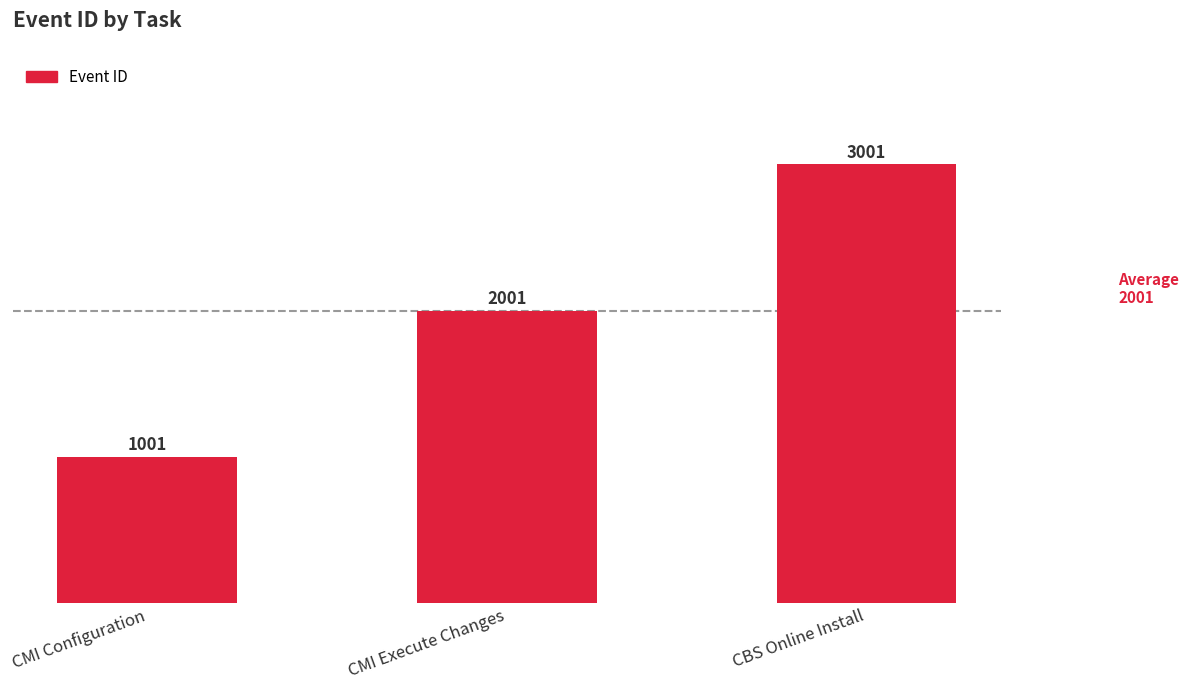

Are the bars grouped side by side (vs. stacked)?

No